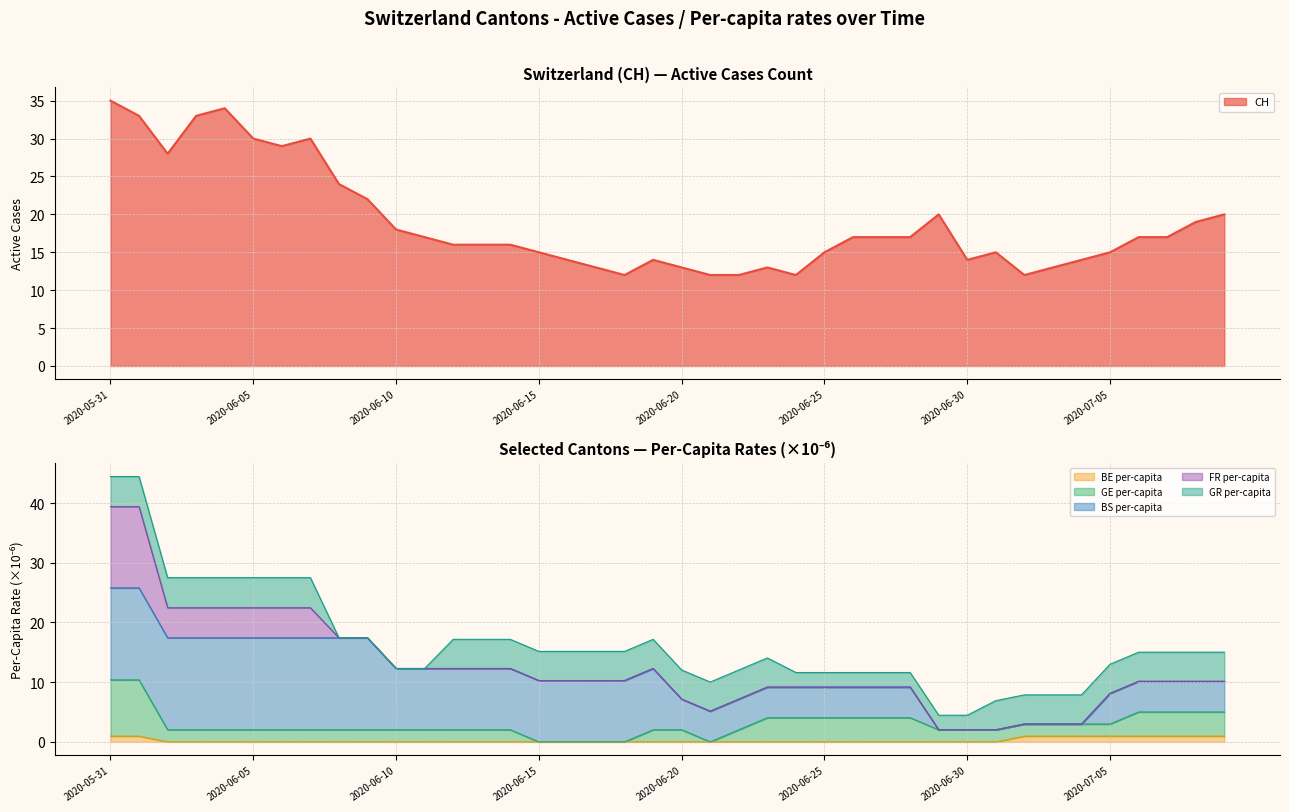

What is the label of the 18th point from the right?

2020-06-22